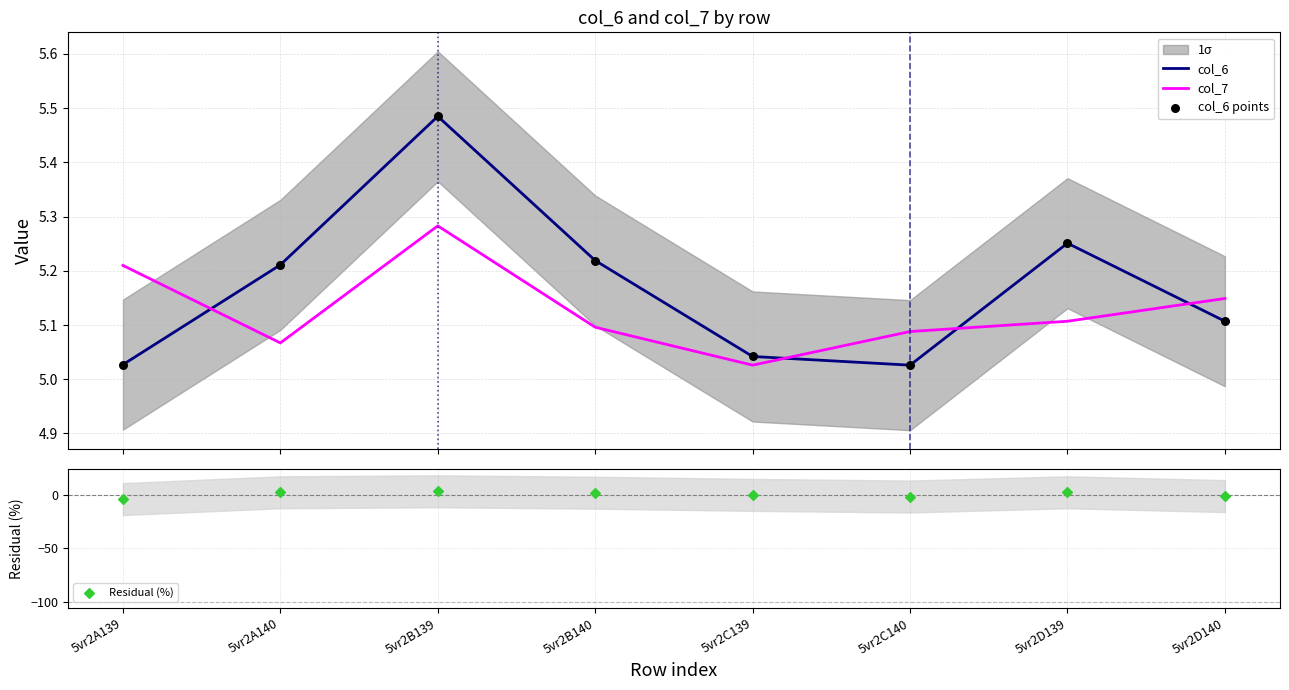

Is the value of col_6 points at 5vr2C139 greater than the value of Residual (%) at 5vr2A139?

Yes